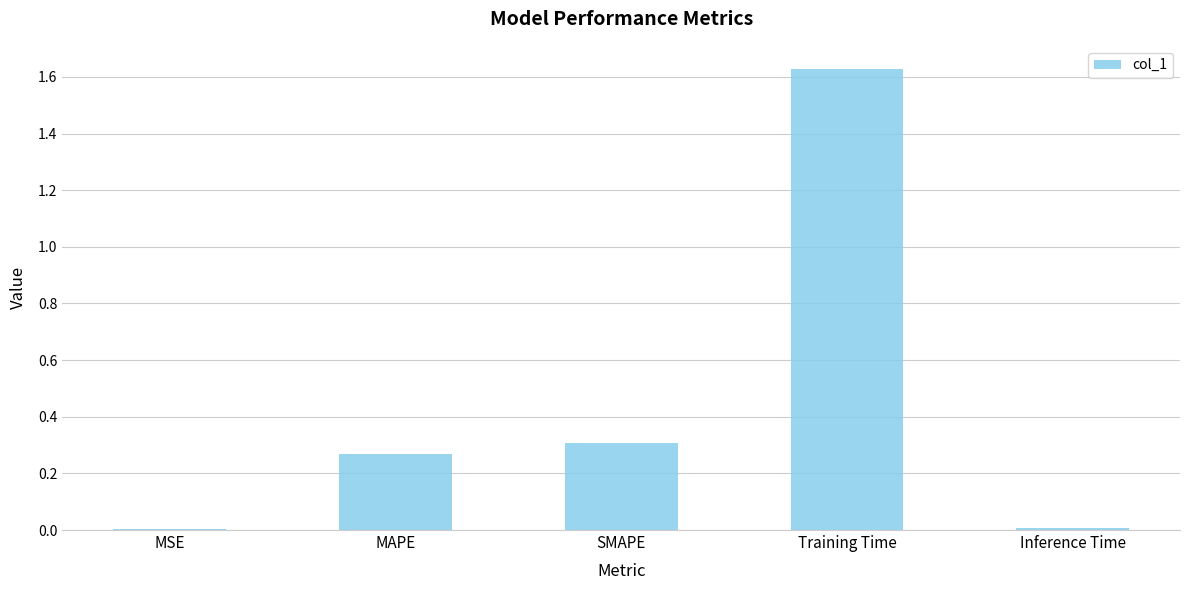

Is it true that the value at MSE is 0.0?

True